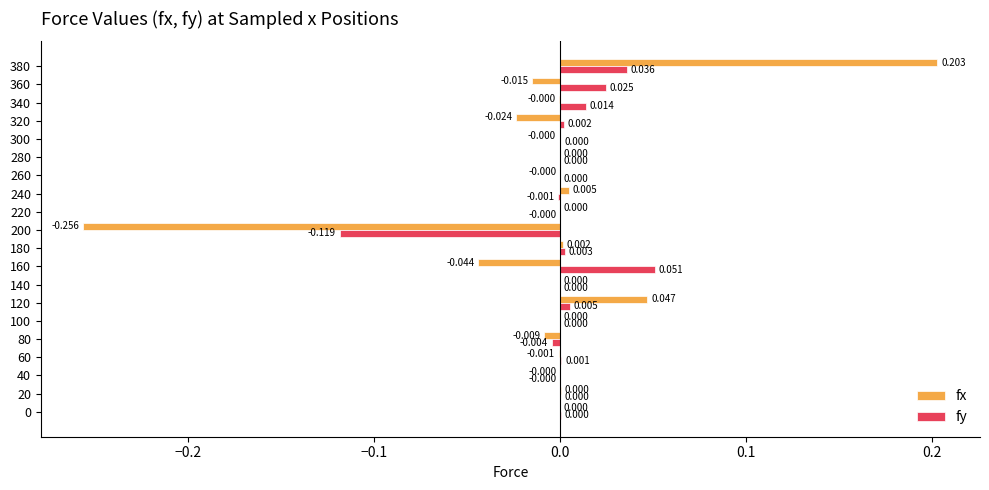

How many data points does each series have?

20